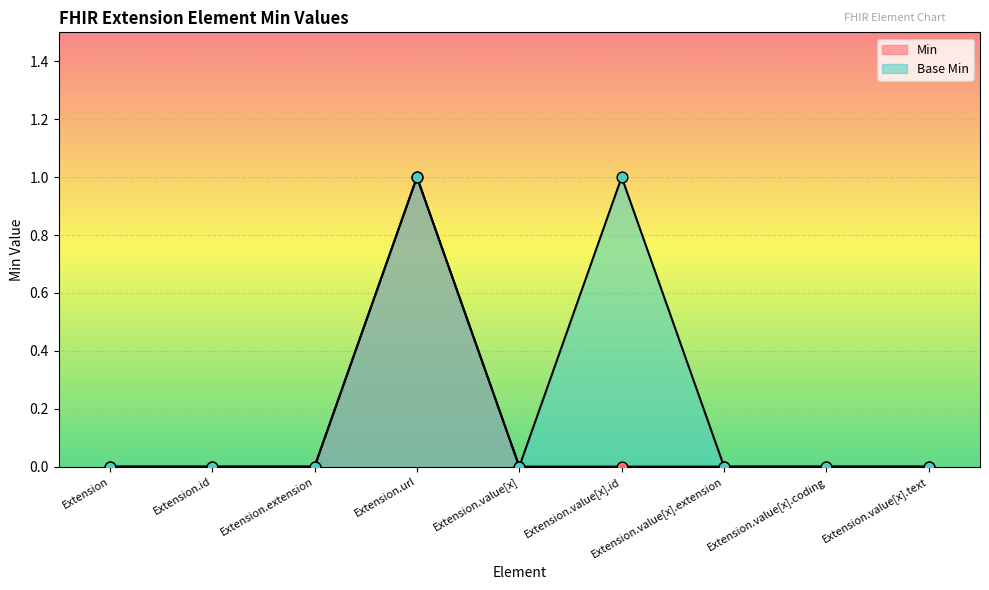

Is the value of Min at Extension greater than the value of Base Min at Extension.value[x].extension?

No